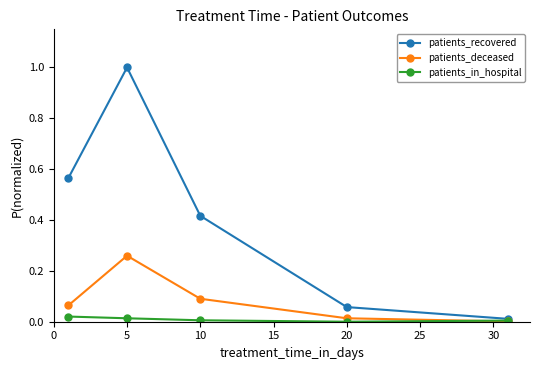

What are all the series names shown in the legend?

patients_recovered, patients_deceased, patients_in_hospital